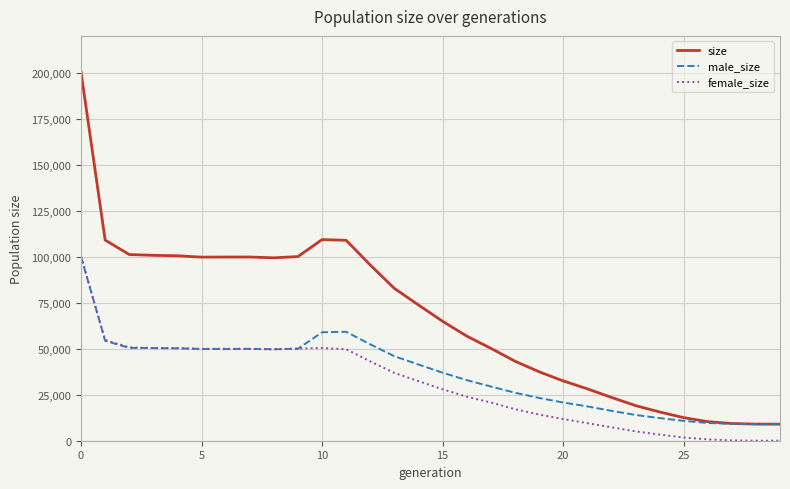

Which series has the widest spread of values?

size